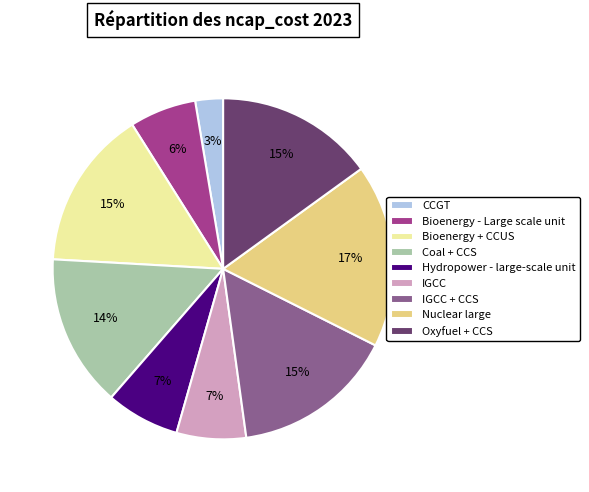

How many segments does this pie chart have?

9